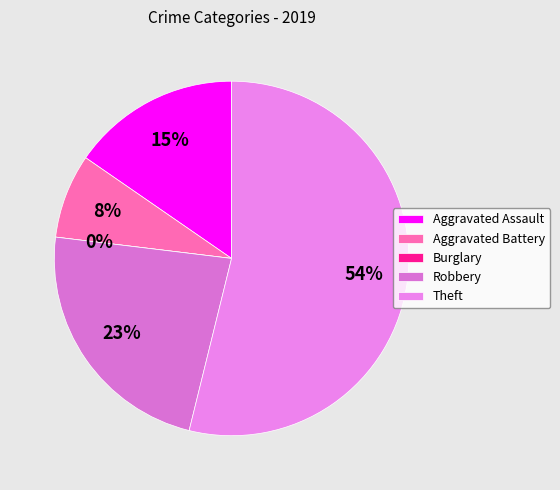

Is there any slice that represents more than half of the pie?

Yes